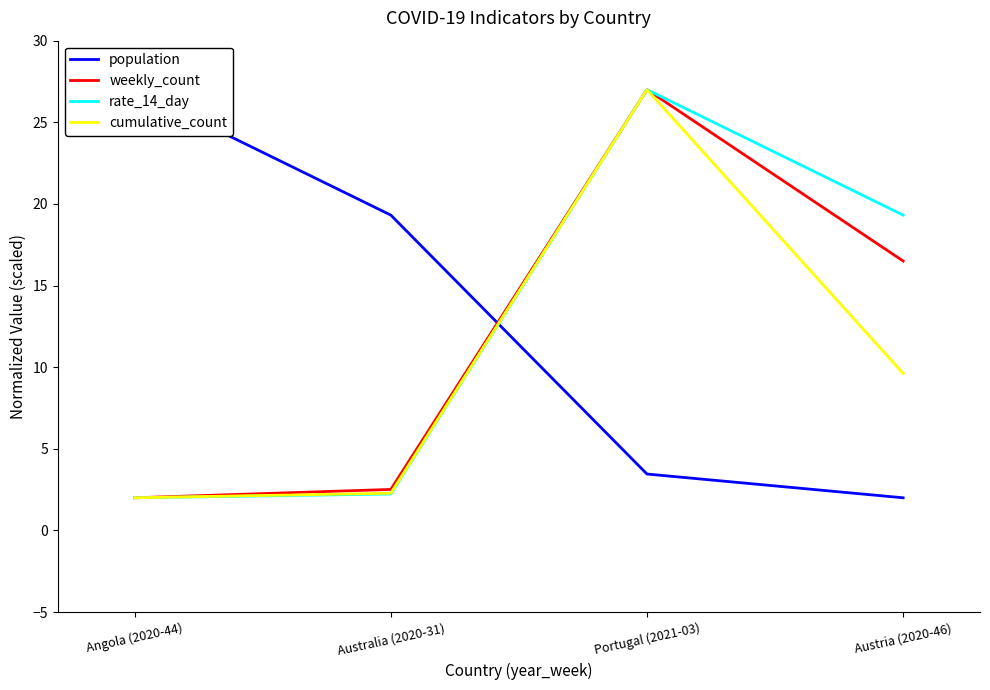

What is the difference between the highest and lowest values at Austria (2020-46)?

17.3